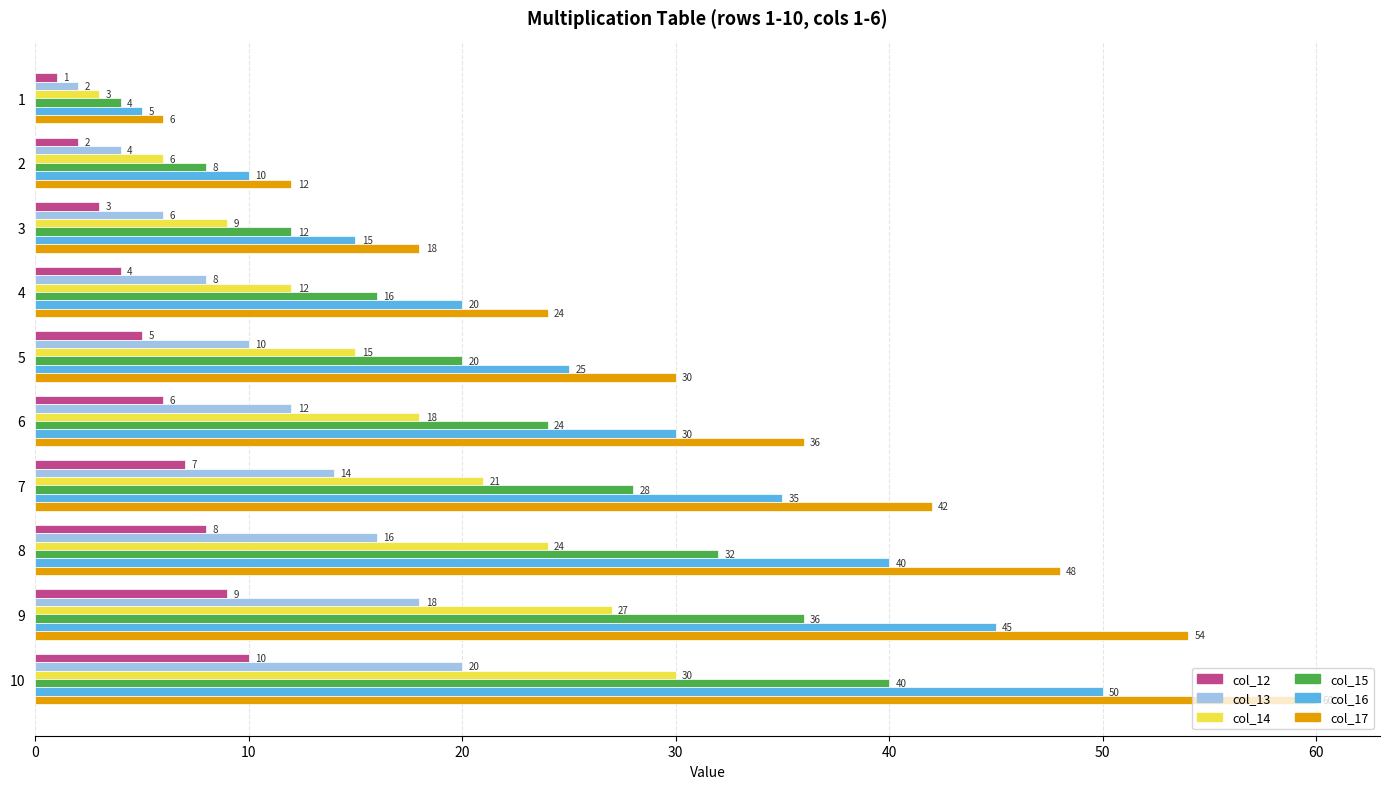

At how many categories does at least one series exceed 8?

9